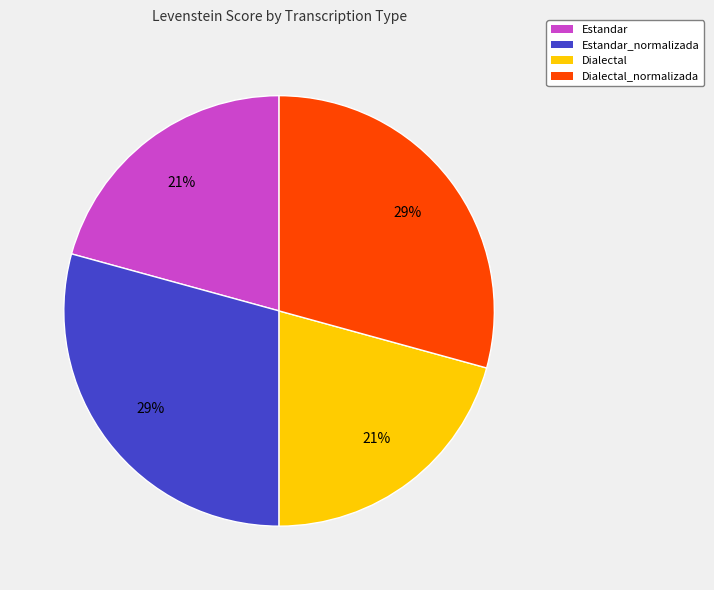

Is there a majority slice in this chart?

No